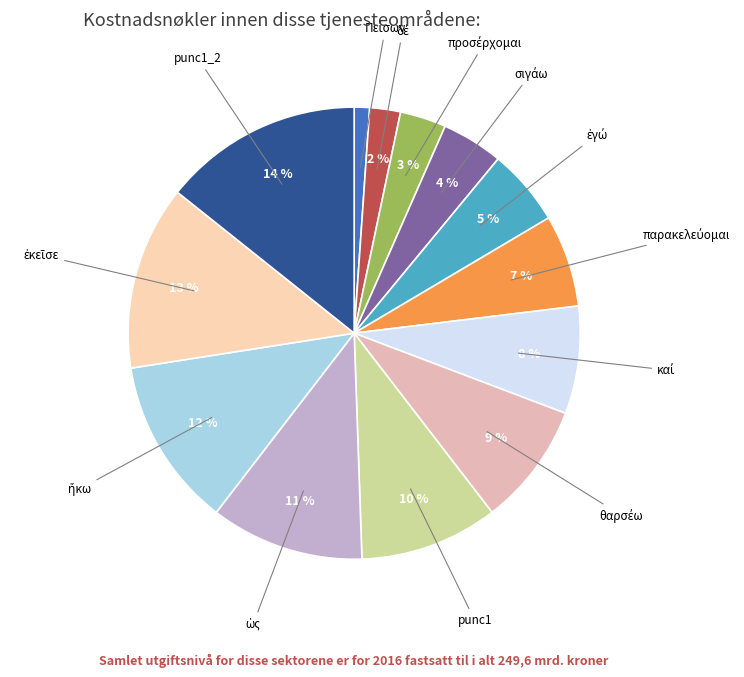

To the nearest percent, what is the average slice percentage?

8%